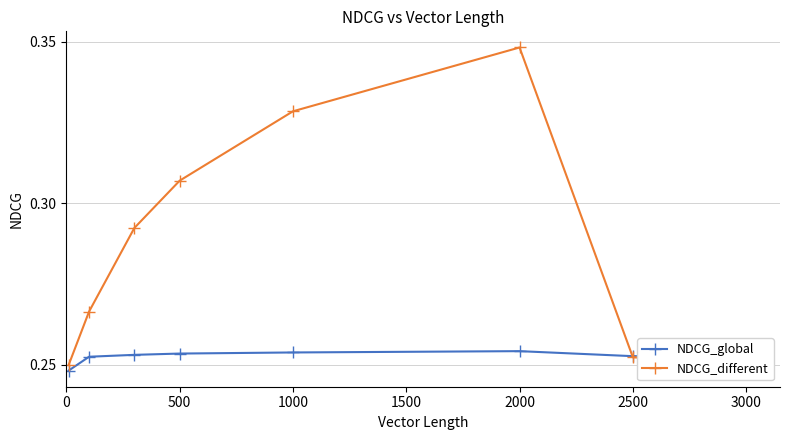

How many NDCG_global values are between 0 and 1?

8